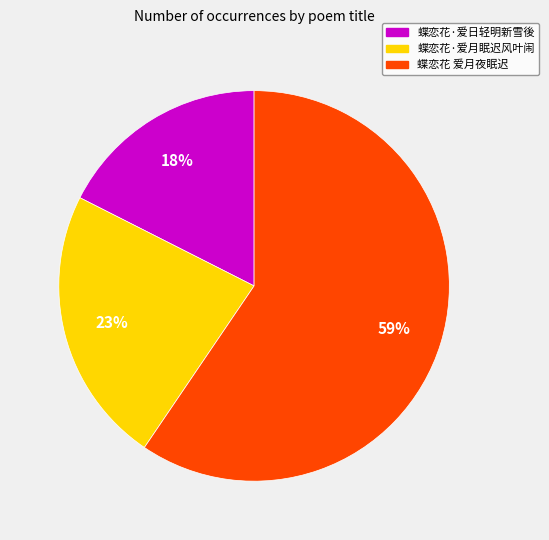

Which category has the smallest portion of the pie?

蝶恋花·爱日轻明新雪後